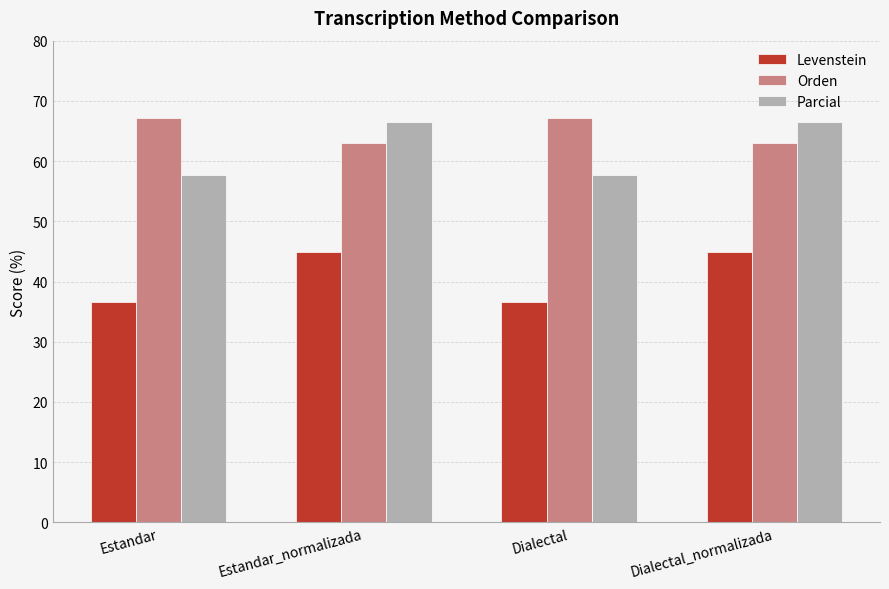

Where does the Parcial series first go above 66?

Estandar_normalizada